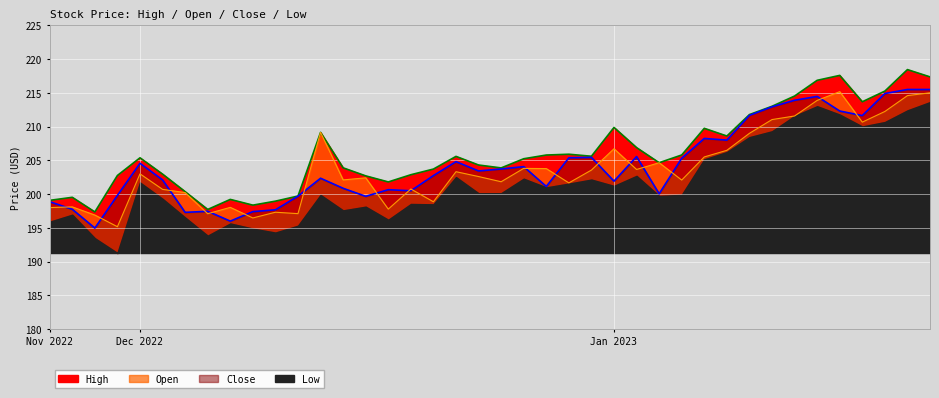

What is the label of the 40th point from the right?

Nov 2022